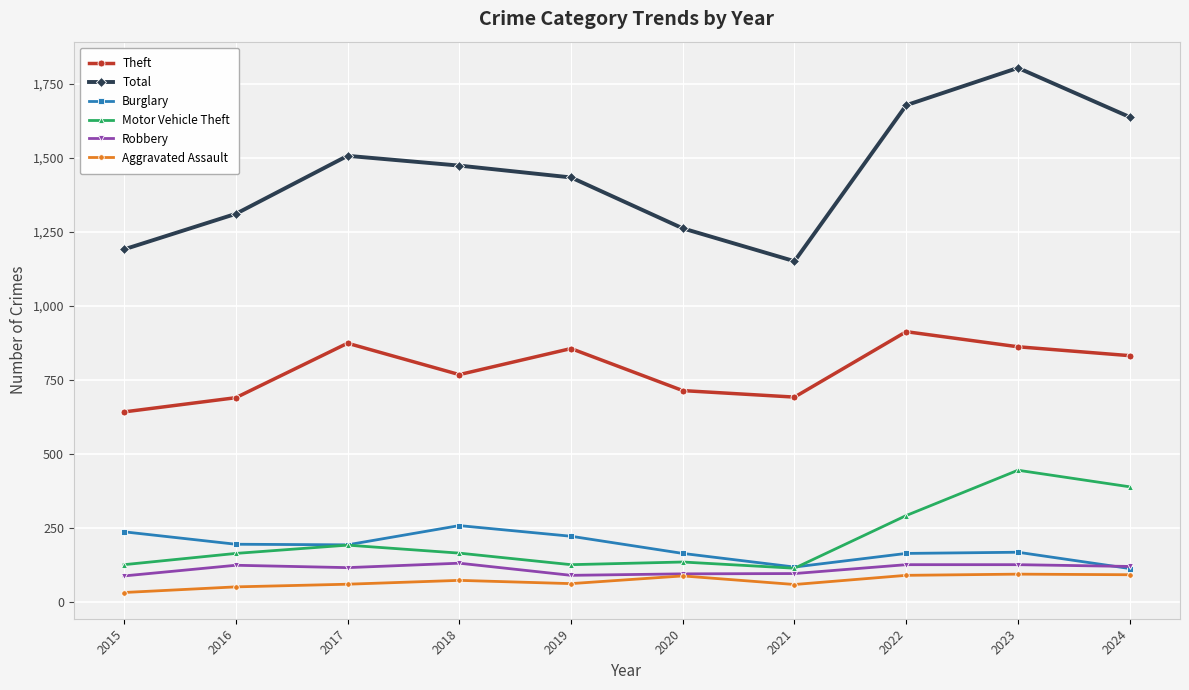

Is it true that Burglary equals 236 at 2015?

True